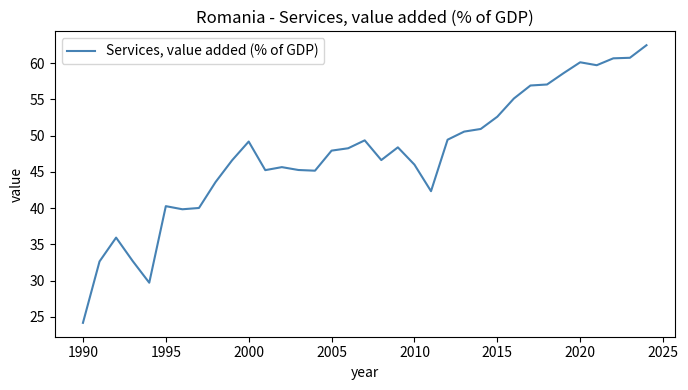

Is this an area chart (filled region under the line)?

No